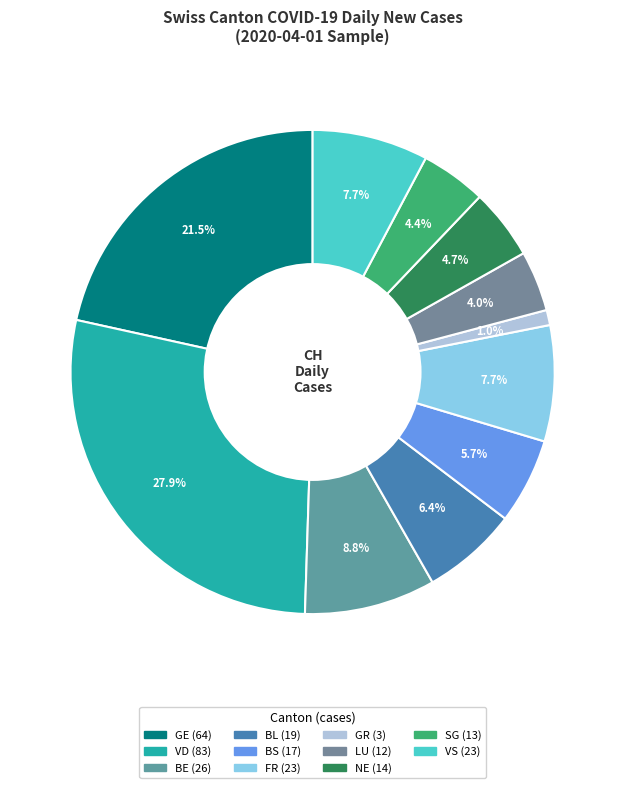

Count the number of slices in the pie.

11